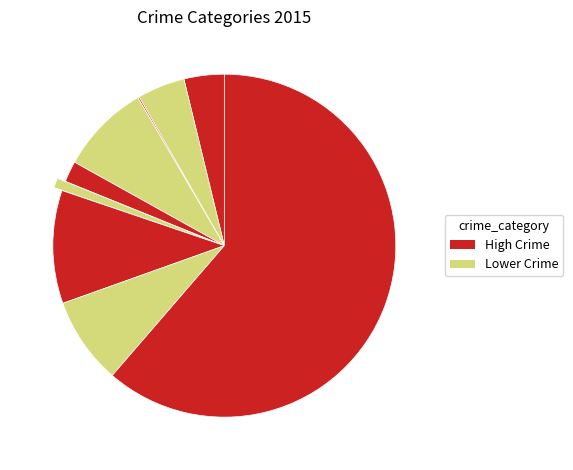

Which slice is the largest?

Theft